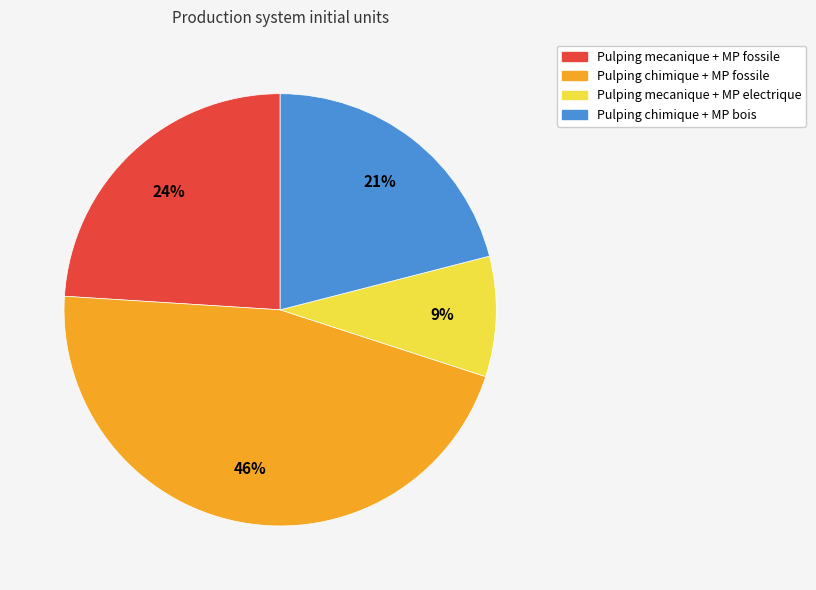

Combined, do Pulping mecanique + MP fossile and Pulping mecanique + MP electrique account for over 50%?

No